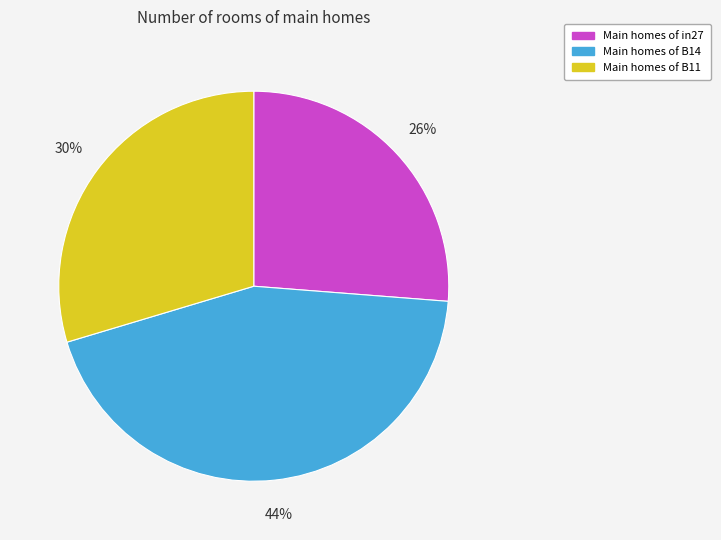

Is there any slice that represents more than half of the pie?

No